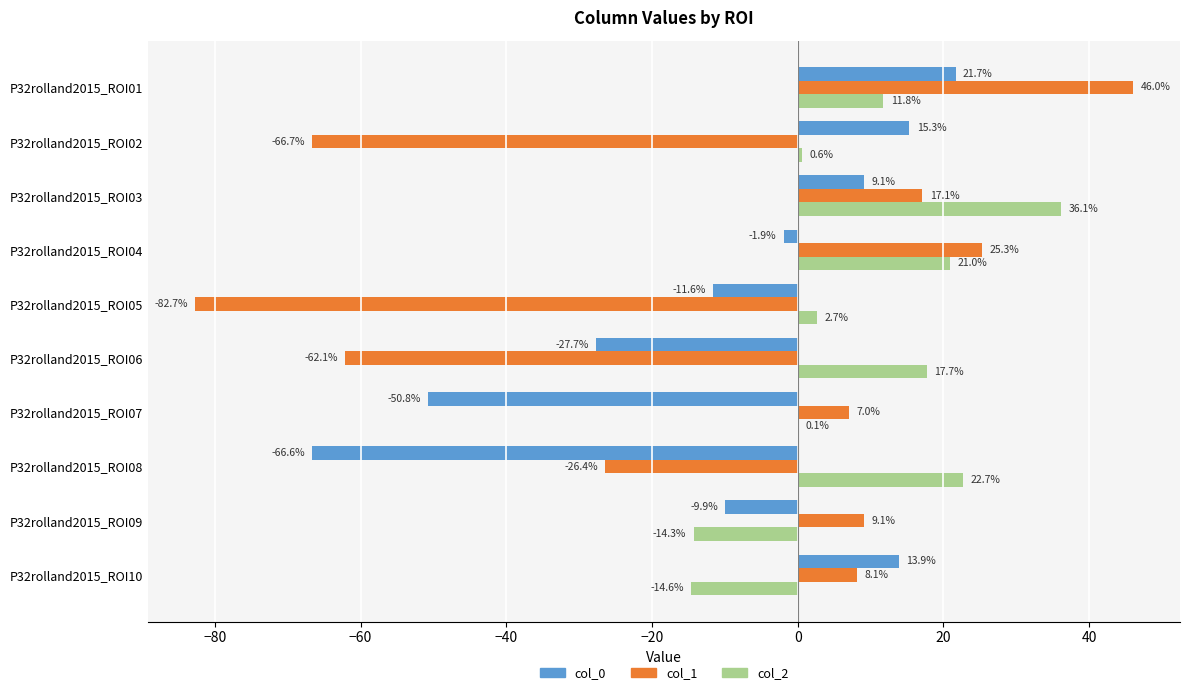

Between P32rolland2015_ROI01 and P32rolland2015_ROI09, which series saw the biggest shift?

col_1